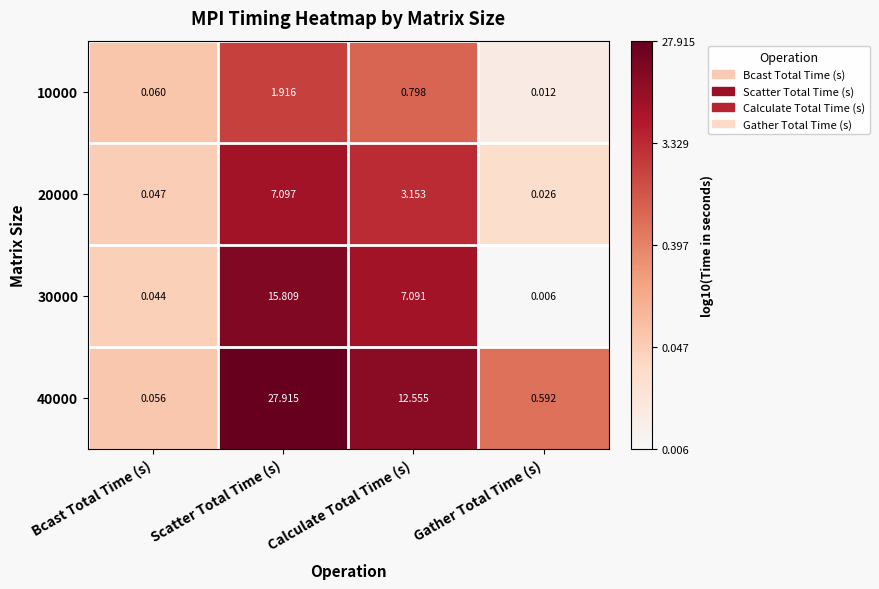

What is the spread (max minus min) of values at Scatter Total Time (s)?

26.0